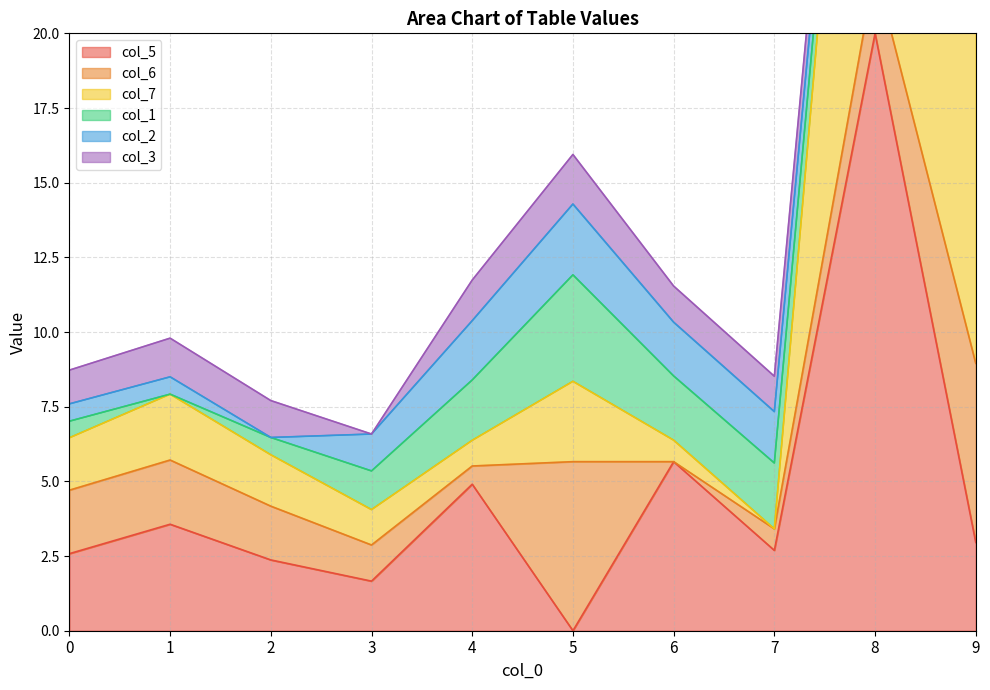

Between 4 and 9, which series saw the biggest shift?

col_7